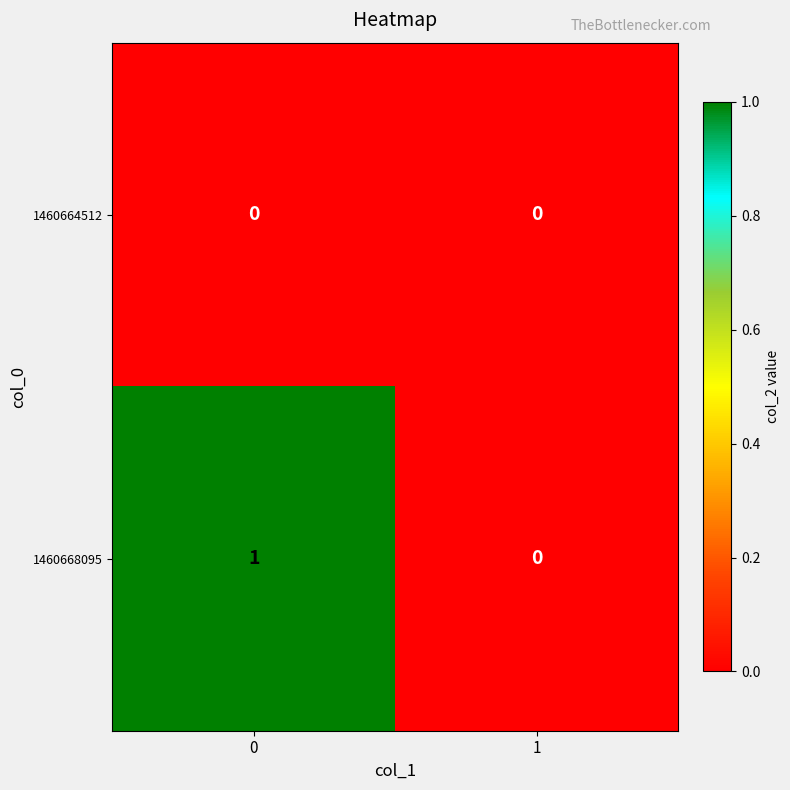

Which series changed the most between 0 and 1?

1460668095